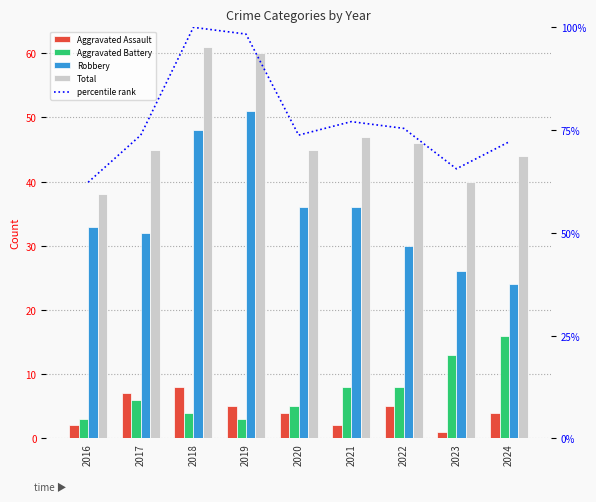

How many values in the Aggravated Battery series exceed 6?

4